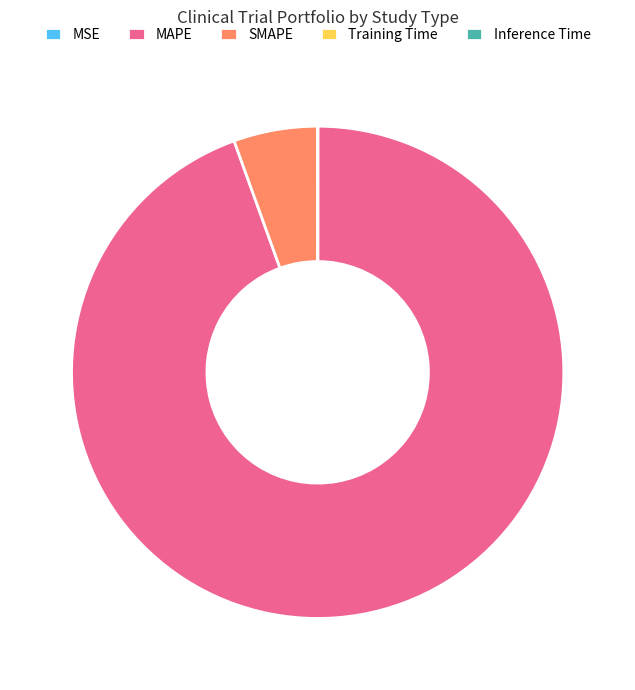

Is it true that MAPE is 94% of the pie?

True